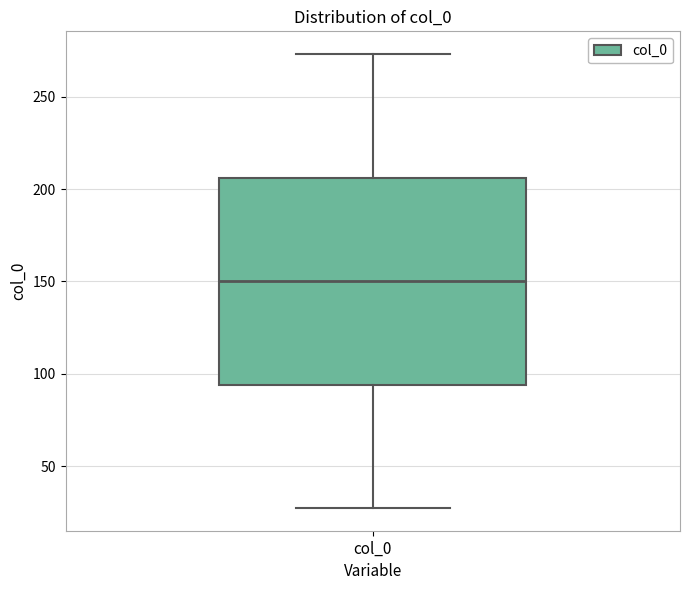

Where does the upper whisker of the box for col_0 end on the y-axis? The values are not printed on the chart, so give them approximately, as read against the axis.

275